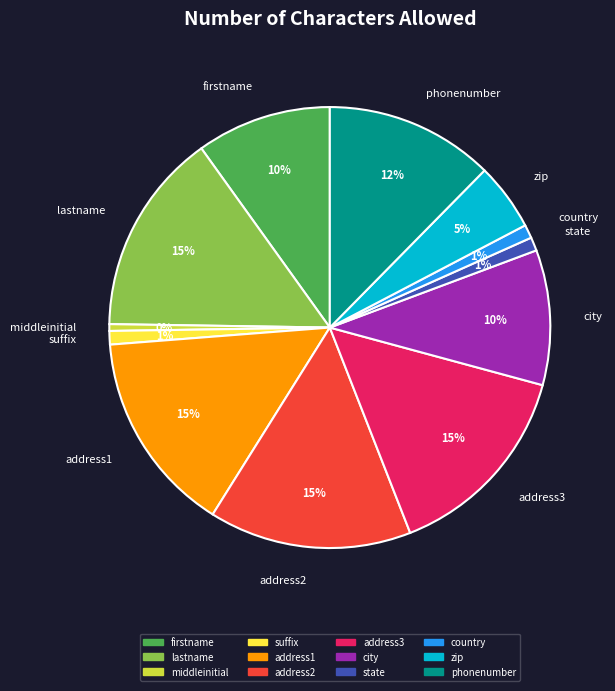

Is state the majority of the pie?

No